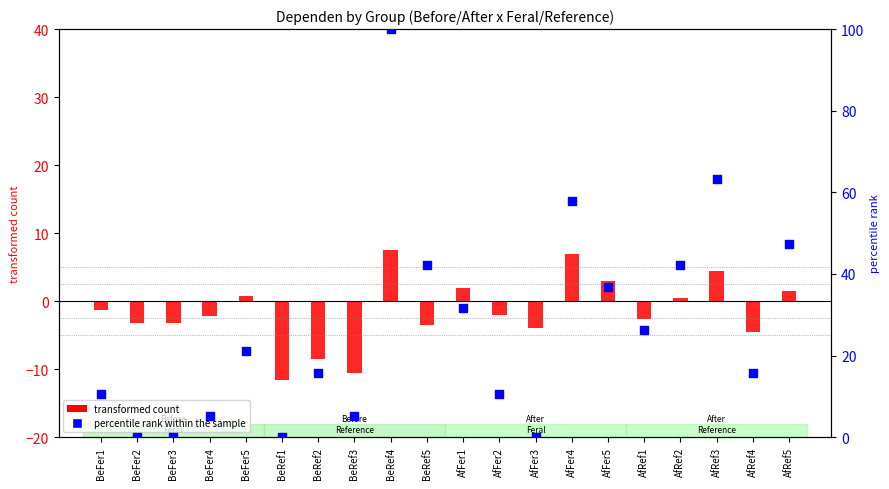

Which series has the widest spread of Y values?

percentile rank within the sample